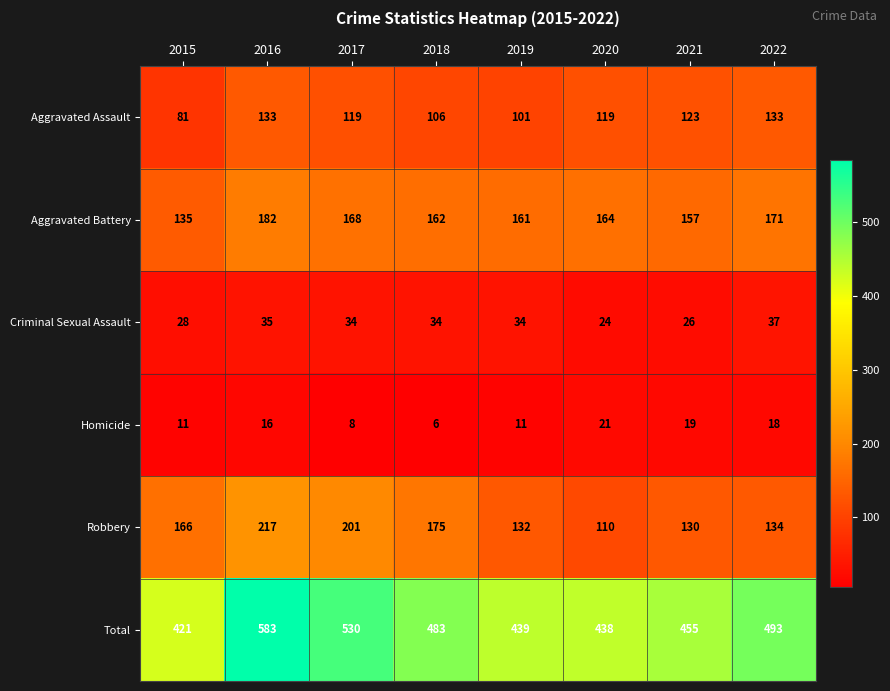

What is the greatest value displayed?

583